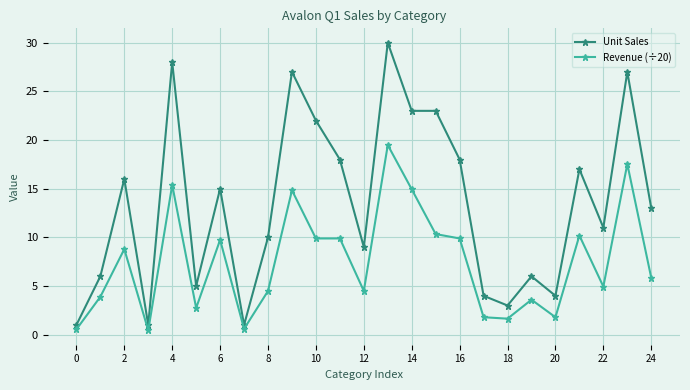

What is the maximum value shown in the chart?

30.0